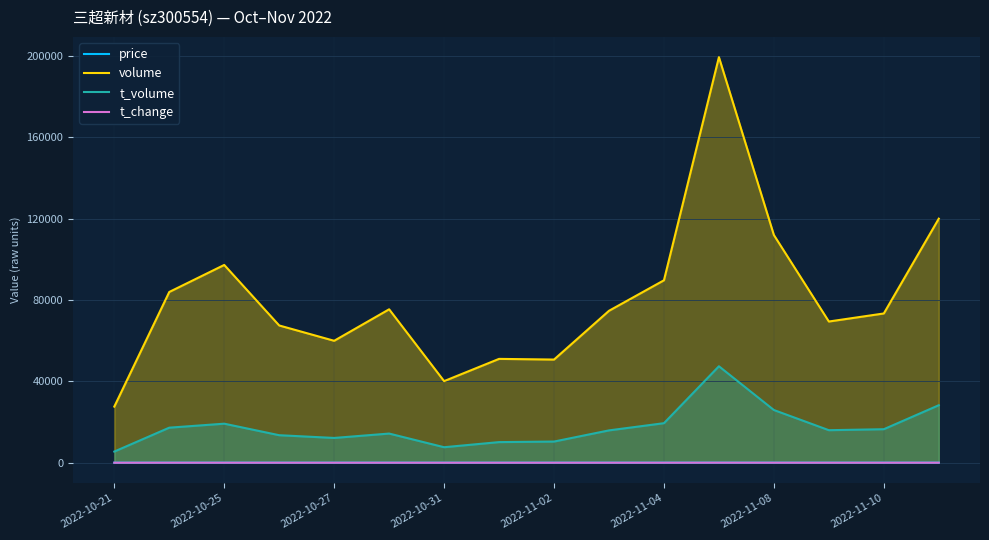

How many interior local peaks does the t_change series have?

4